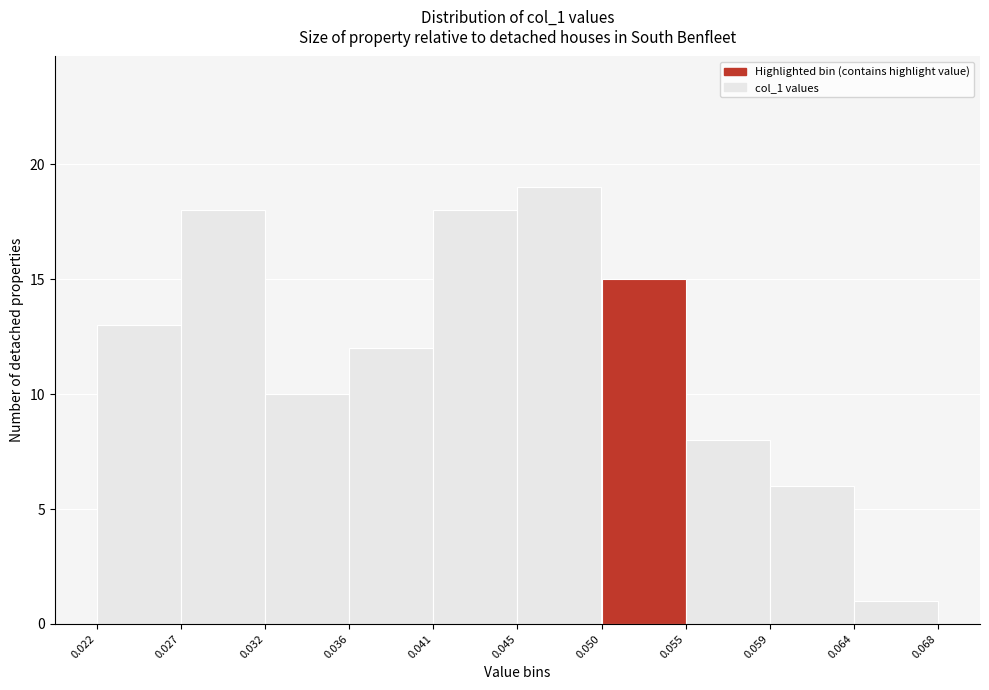

Over which range of the x-axis is the bar tallest?

0.045 to 0.050